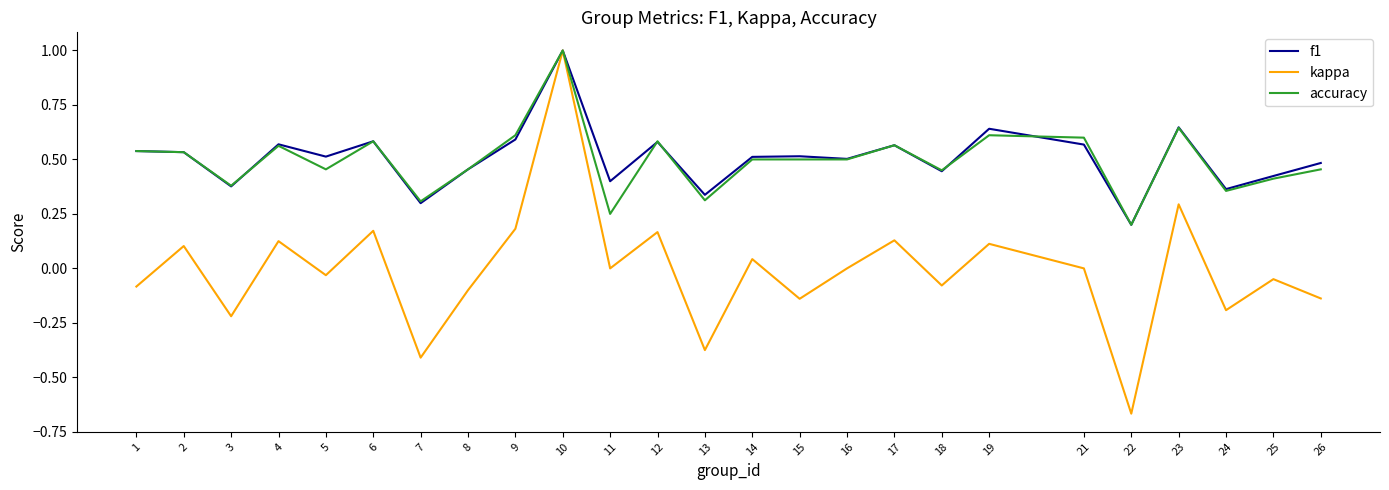

True or false: accuracy has more than 2 points higher than both neighbors.

True